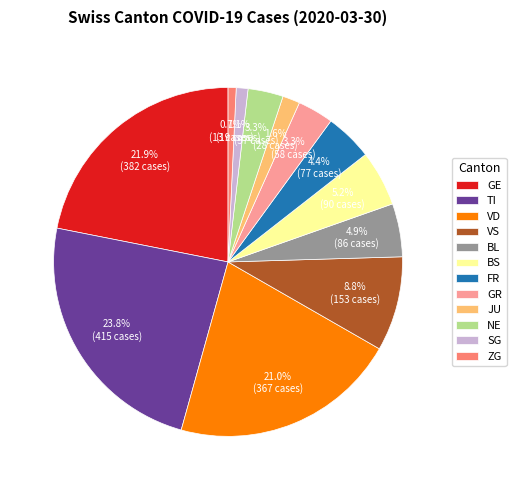

What is the largest slice in the pie chart?

TI